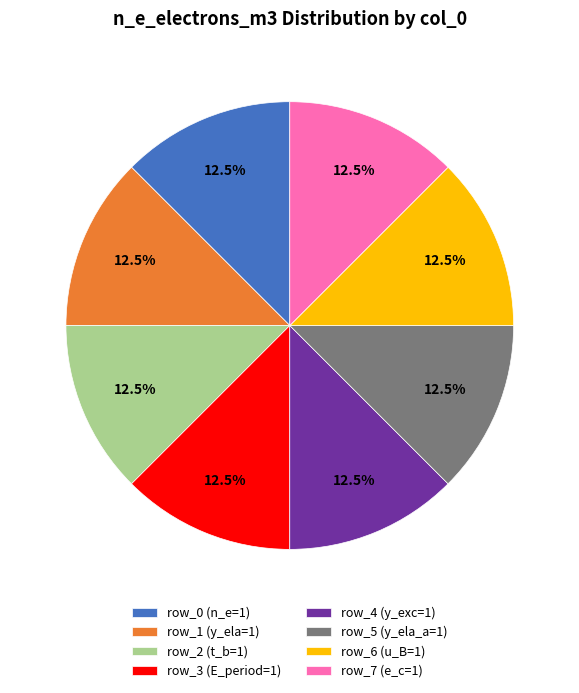

Is row_0 (n_e=1) the majority of the pie?

No